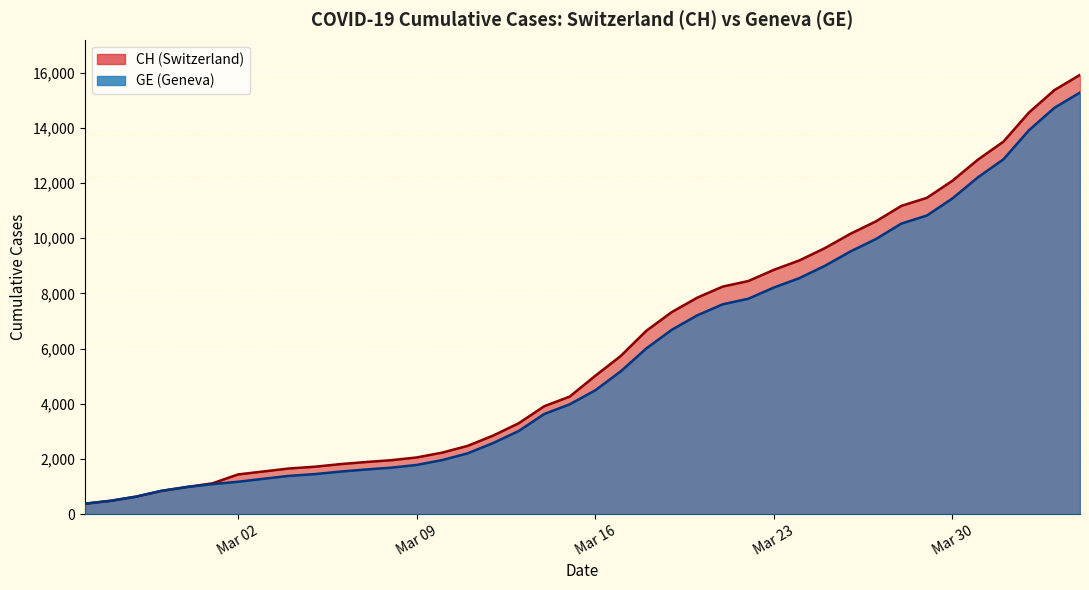

What is the spread (max minus min) of values at 2020-03-29?

642